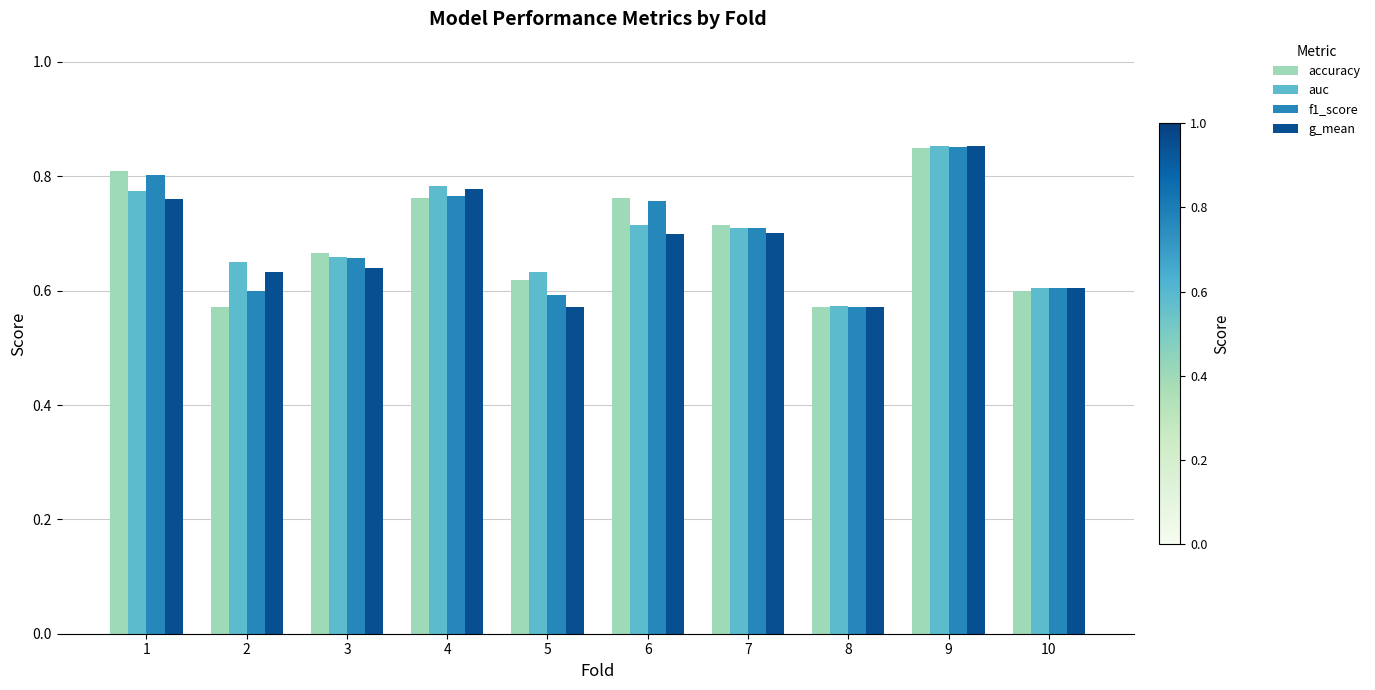

How many bars are there in total?

40